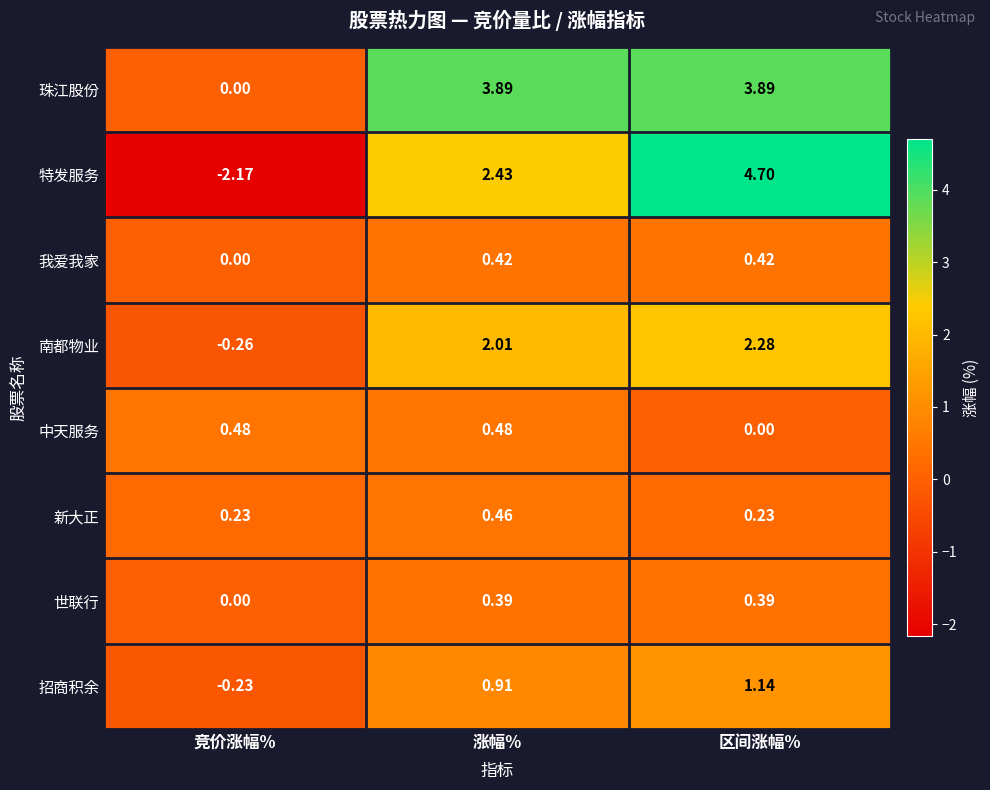

Where is 特发服务 nearest to the value 1?

涨幅%